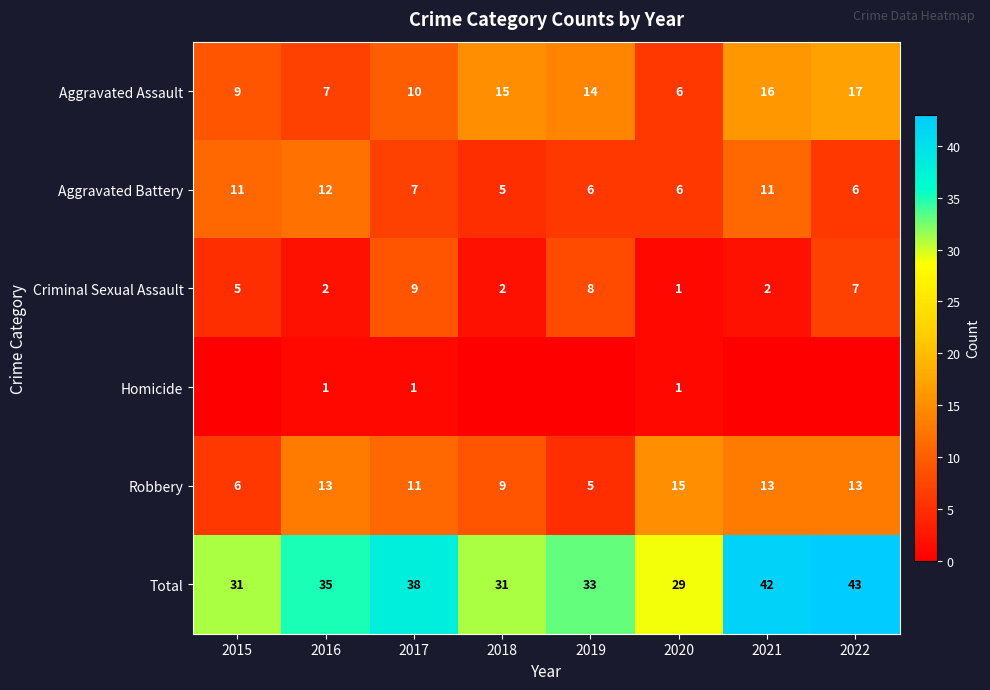

Between 2017 and 2020, which series saw the biggest shift?

Total